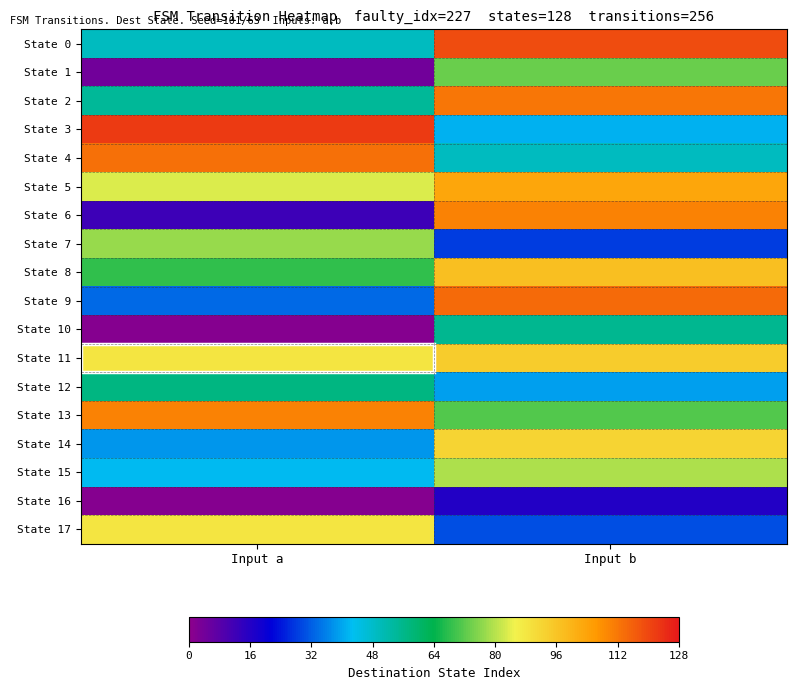

What is the difference between the highest and lowest values at Input b?

103